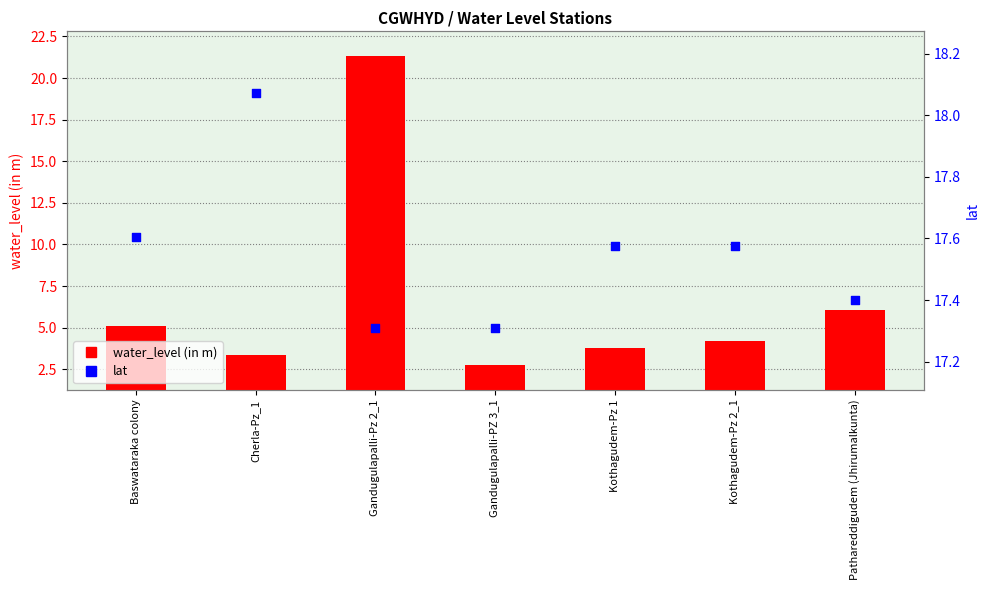

Is the value of lat at Pathareddigudem (Jhirumalkunta) greater than the value of water_level (in m) at Kothagudem-Pz 1?

Yes